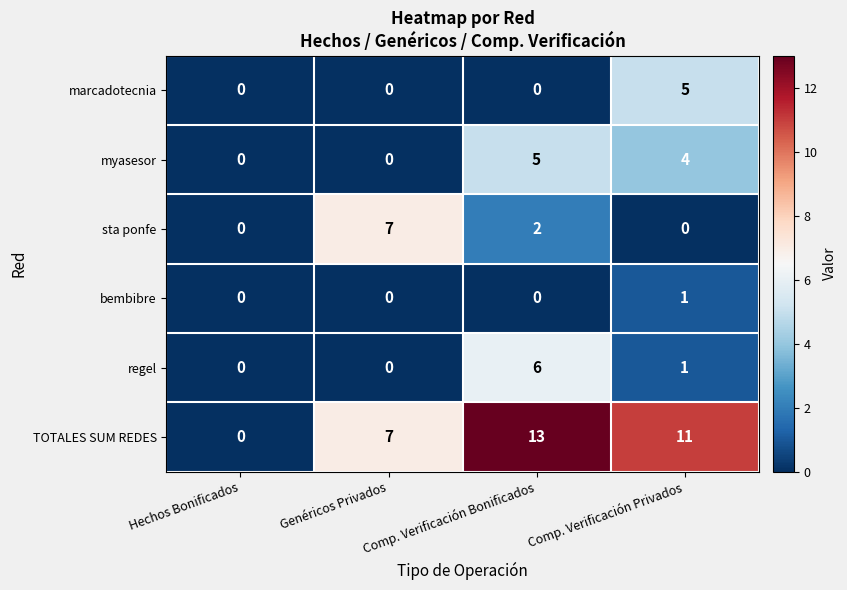

Which series has the largest total across all categories?

TOTALES SUM REDES